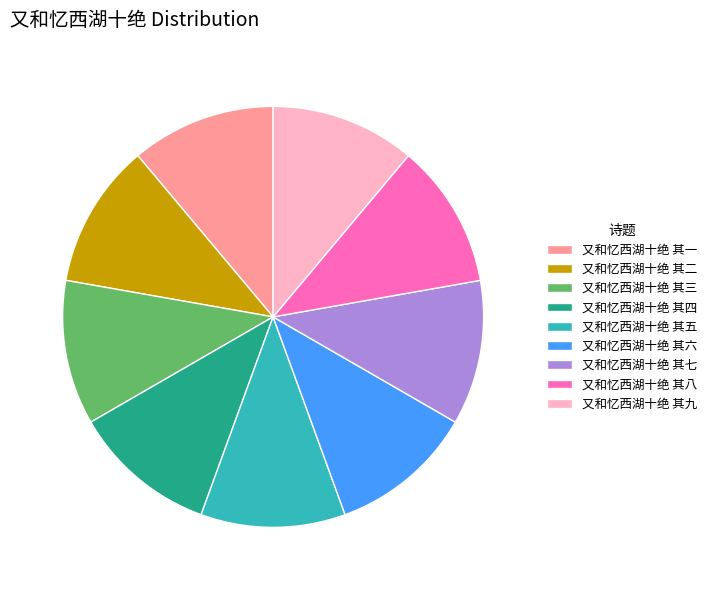

Is there a majority slice in this chart?

No